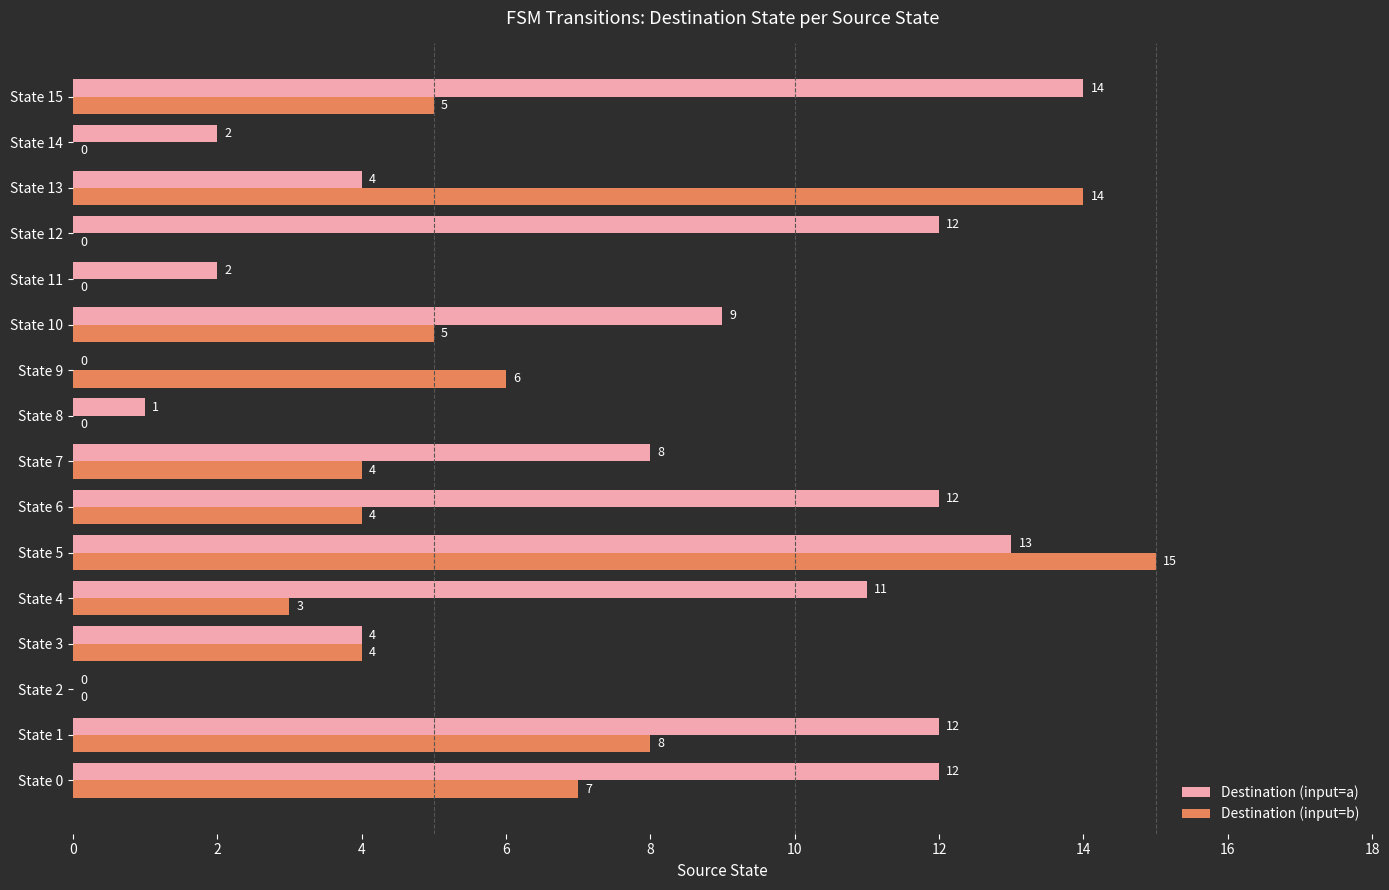

What is the total value across all series at State 15?

19